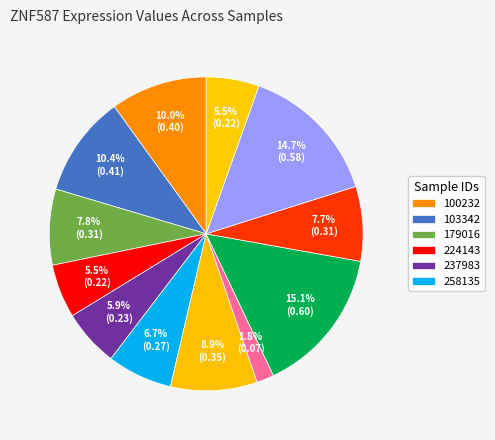

How many segments does this pie chart have?

12